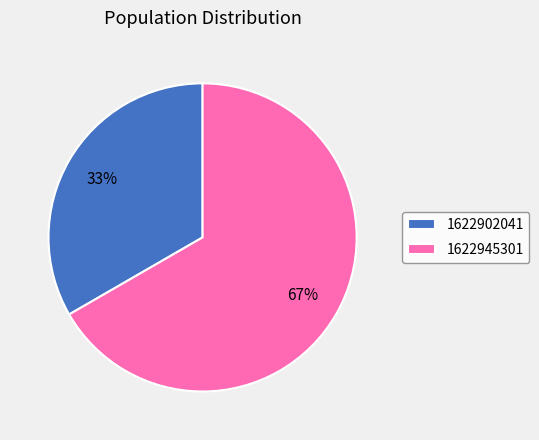

What percentage is the 1622945301 slice, to the nearest percent?

67%